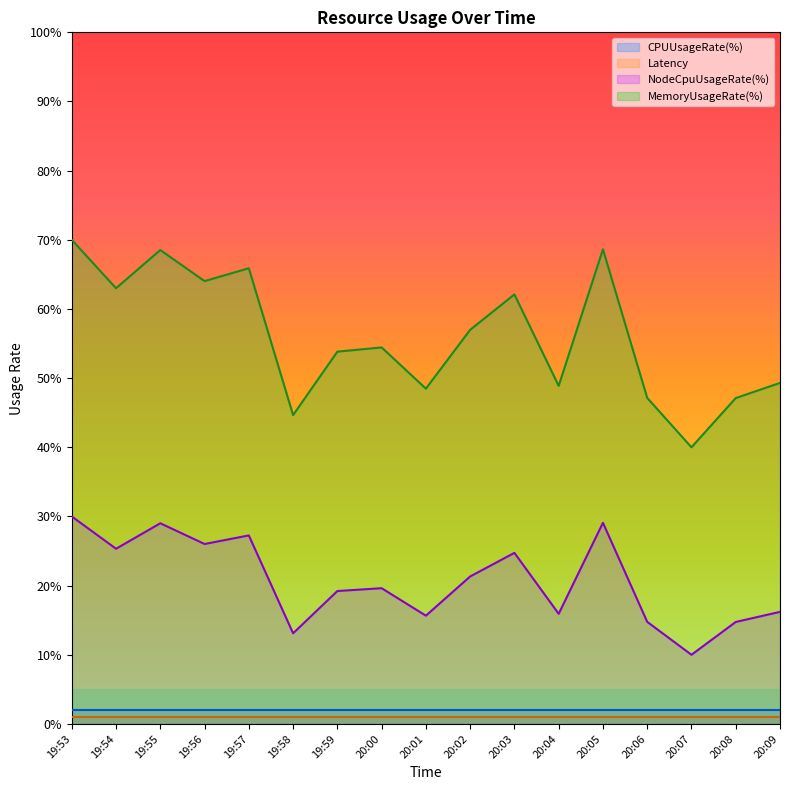

At how many categories does at least one series exceed 67?

3